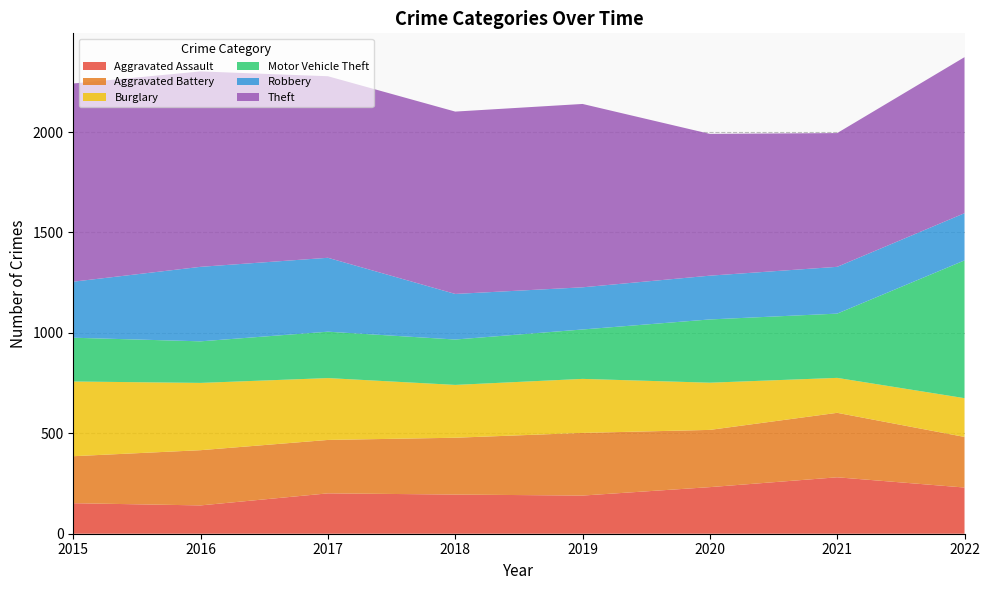

Reading right to left, transcribe all the data shown in this chart.

Aggravated Assault: 2022=230	2021=281	2020=232	2019=190	2018=195	2017=201	2016=141	2015=152
Aggravated Battery: 2022=252	2021=321	2020=285	2019=312	2018=283	2017=266	2016=275	2015=234
Burglary: 2022=193	2021=174	2020=235	2019=269	2018=263	2017=308	2016=335	2015=372
Motor Vehicle Theft: 2022=686	2021=320	2020=315	2019=246	2018=226	2017=231	2016=207	2015=218
Robbery: 2022=235	2021=233	2020=218	2019=210	2018=227	2017=368	2016=371	2015=279
Theft: 2022=777	2021=666	2020=706	2019=913	2018=908	2017=904	2016=973	2015=987